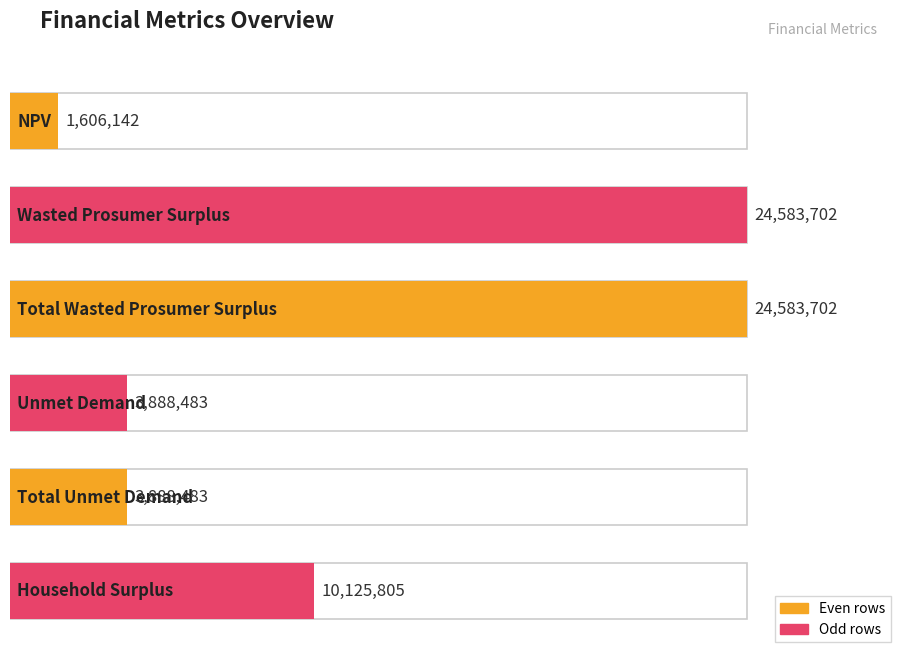

True or false: the data shows 41826392.5 at Total Wasted Prosumer Surplus.

False